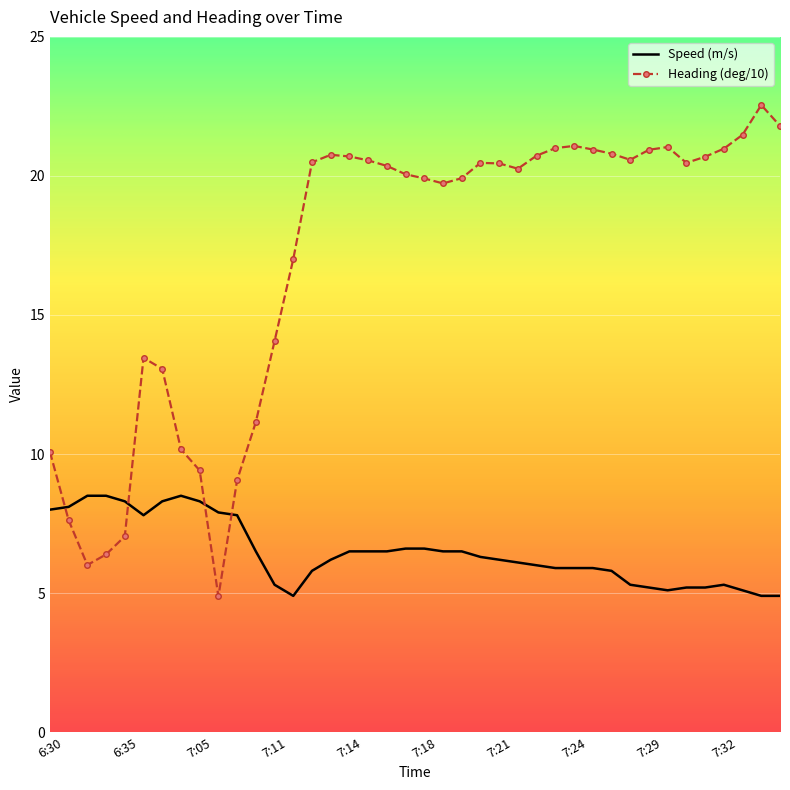

What is the minimum value for Speed (m/s)?

4.9